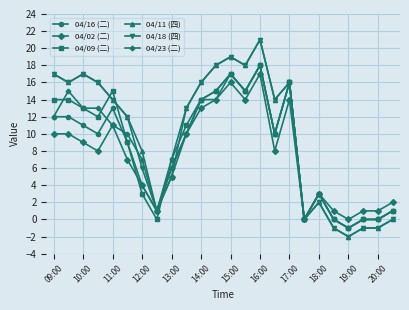

How many lines are shown in the chart?

6